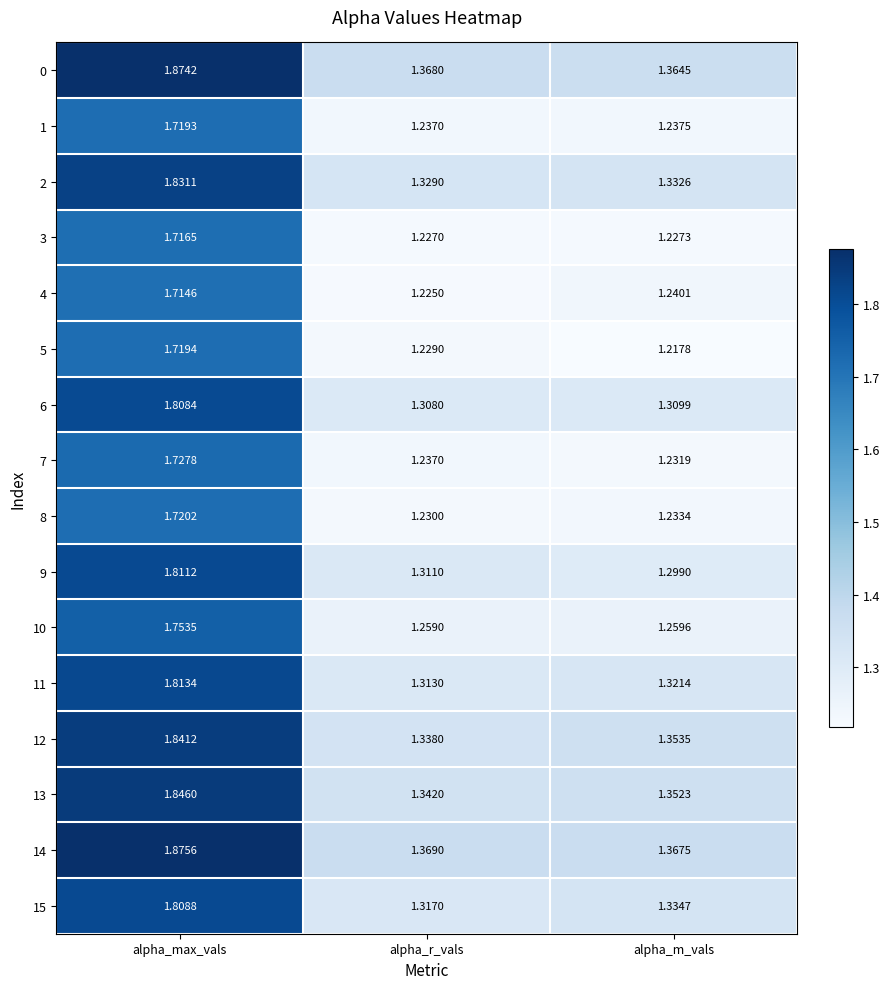

Is the value of 5 at alpha_m_vals greater than the value of 4 at alpha_max_vals?

No